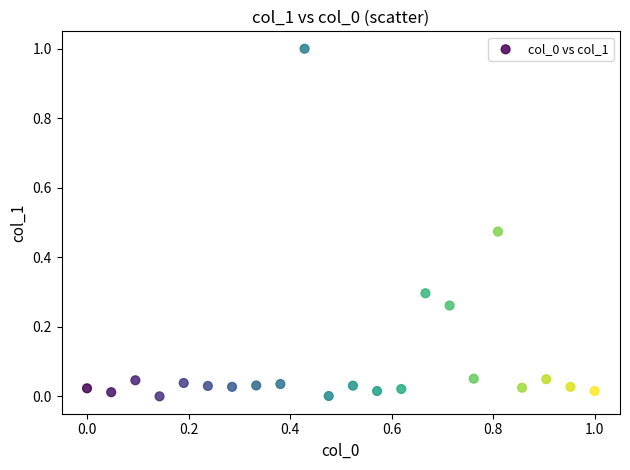

What is the range of Y values (max minus min)?

1.0